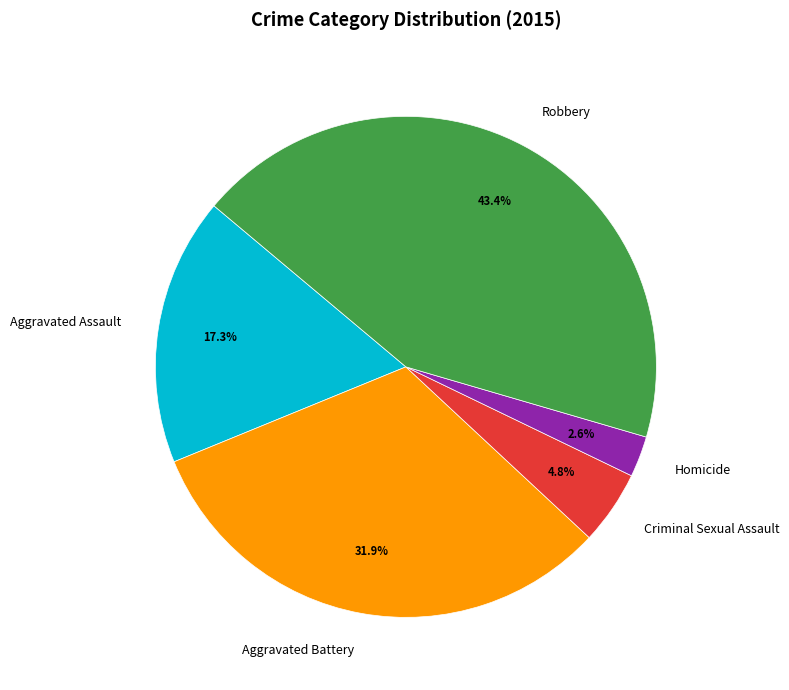

To the nearest percent, what is the combined percentage of Homicide and Aggravated Assault?

20%